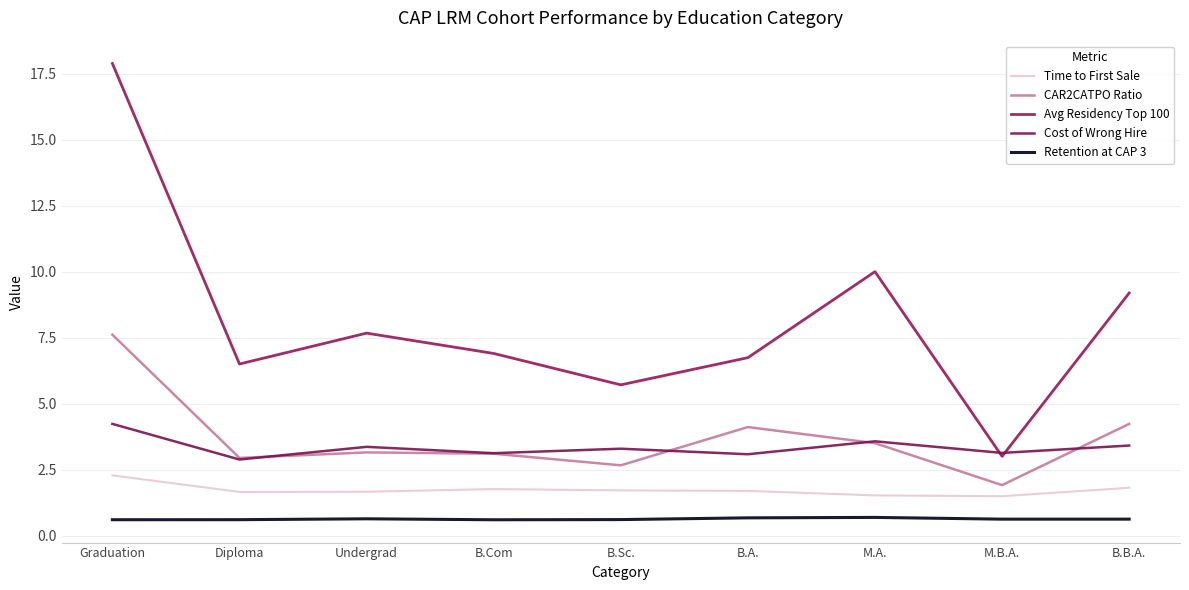

True or false: Time to First Sale and Avg Residency Top 100 intersect in this chart.

False